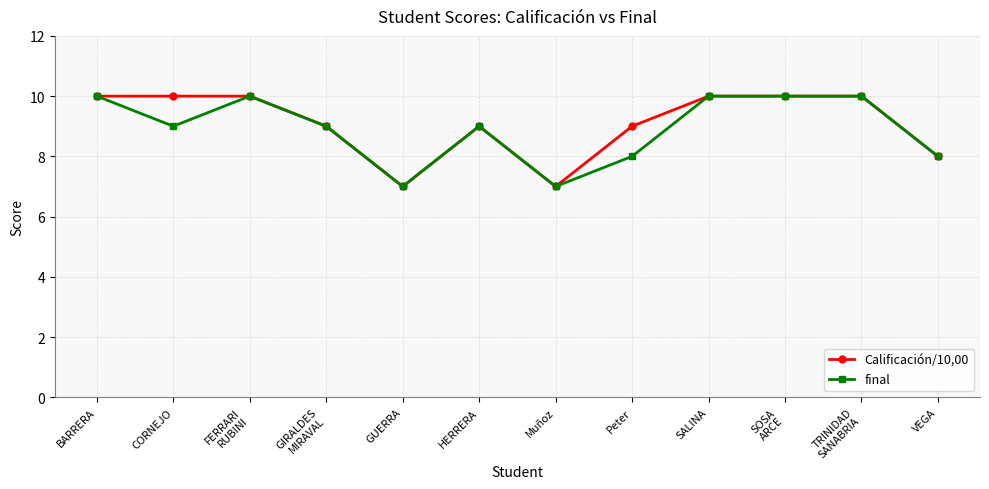

Does the chart display data point markers on the line(s)?

Yes